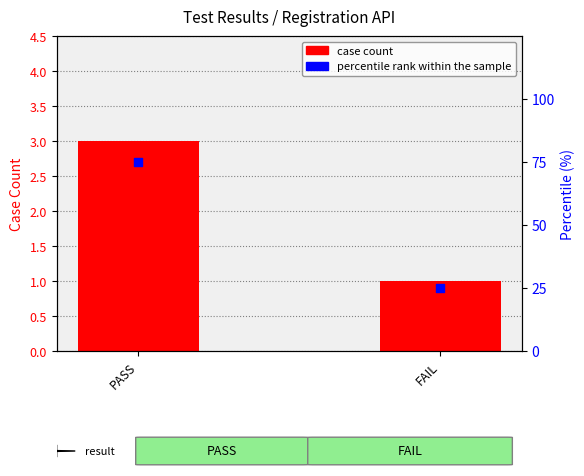

Which series contains the highest Y value?

percentile rank within the sample